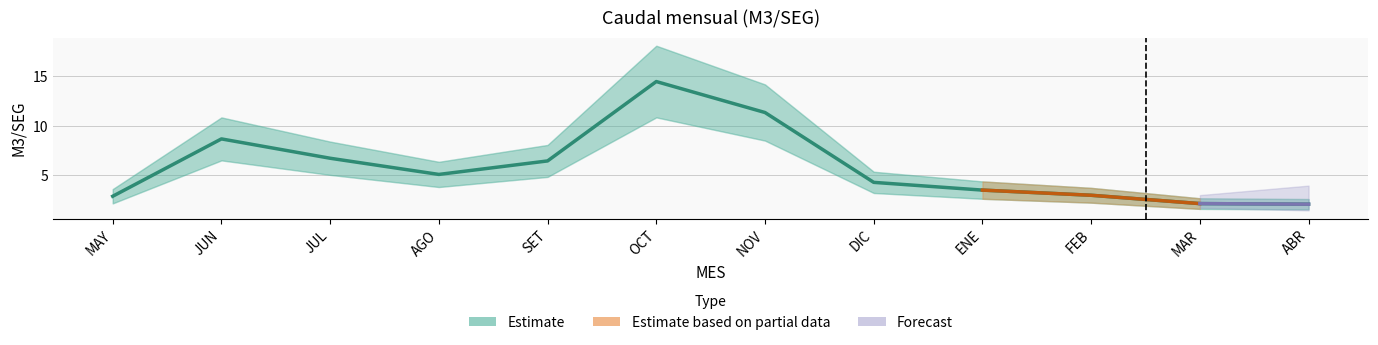

What is the value of the 11th point from the left?

2.1